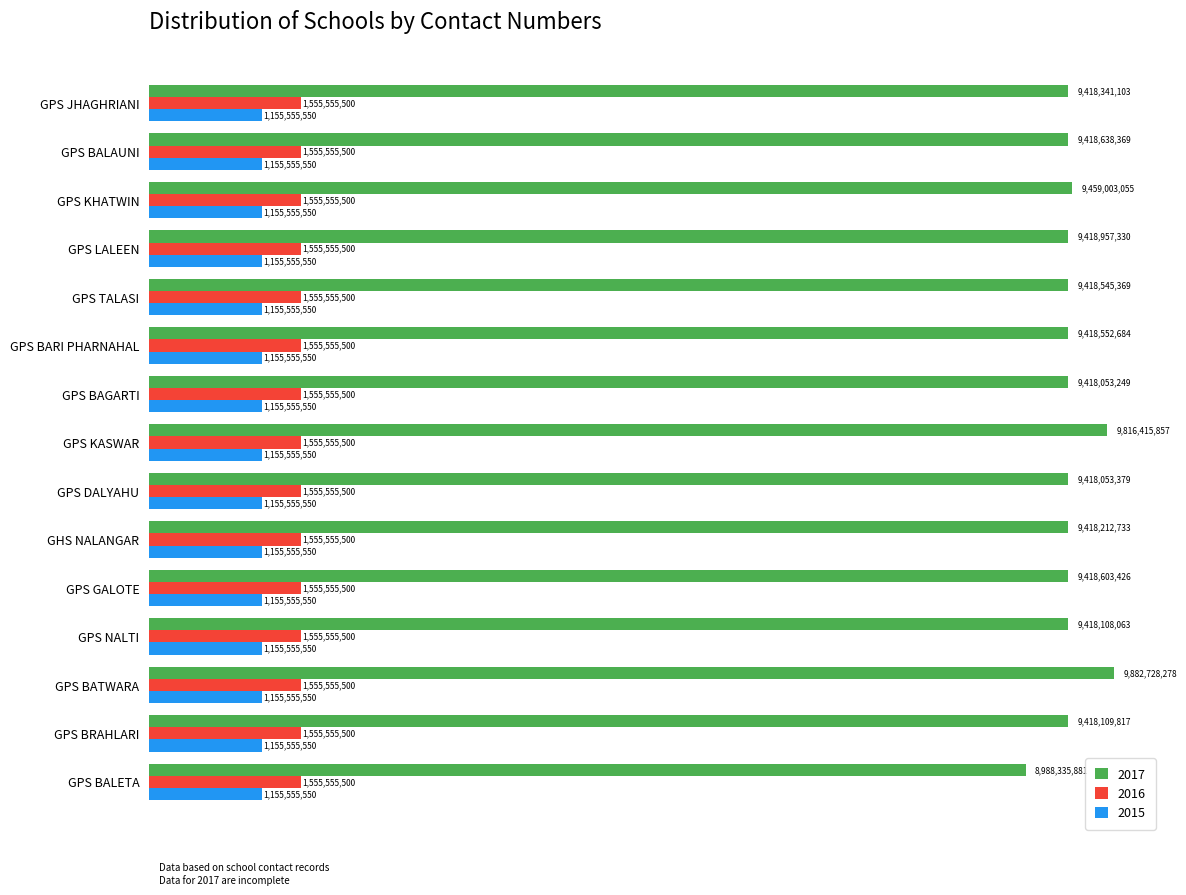

What is the greatest value displayed?

9882728278